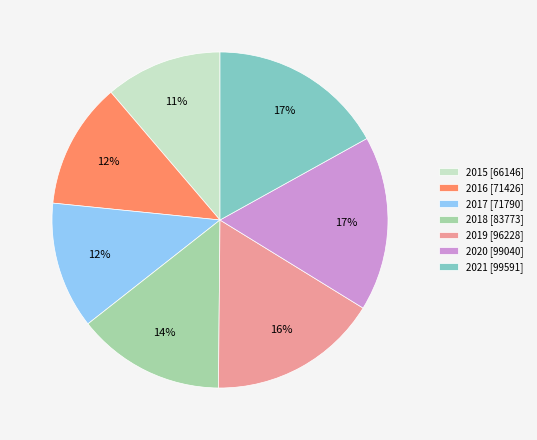

Do 2016 [71426] and 2021 [99591] together represent more than half of the pie?

No